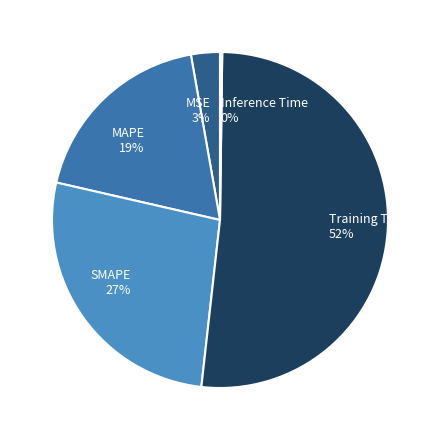

The MAPE slice represents 19% of the pie. True or false?

True